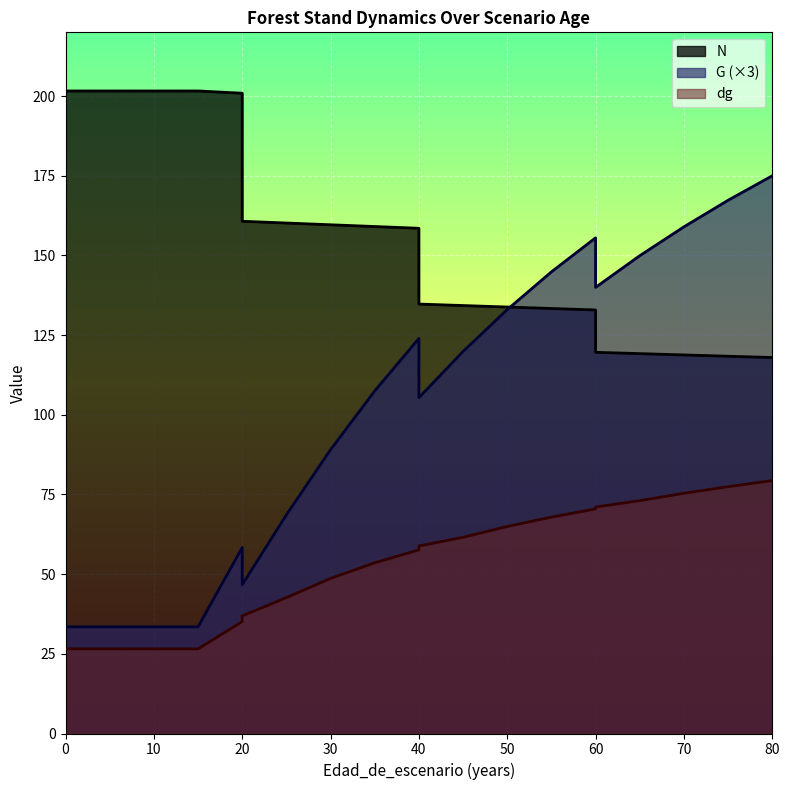

What is the sum of the N values at 45 and 65?

253.5